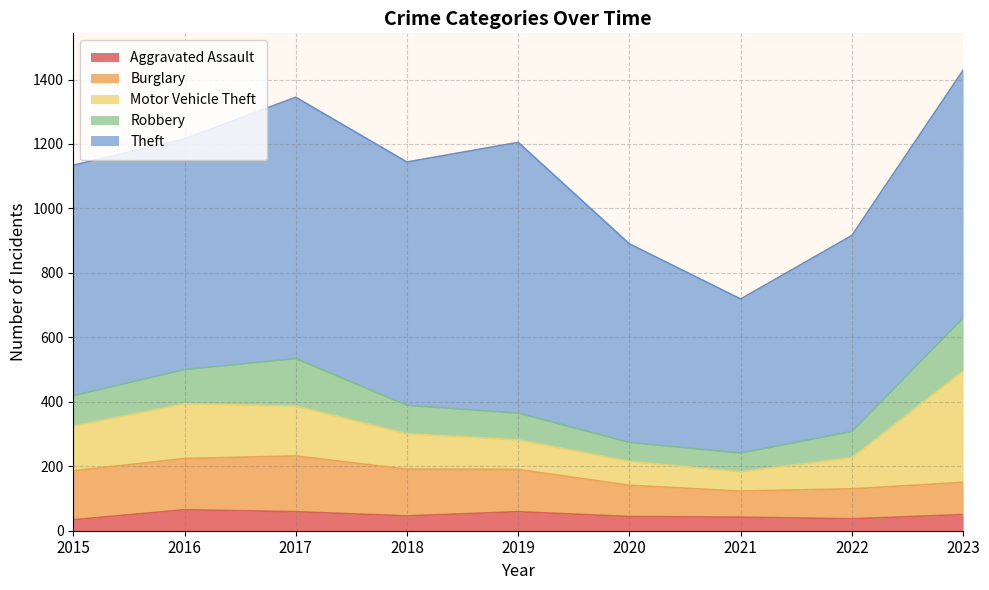

True or false: Burglary and Theft cross at least once.

False